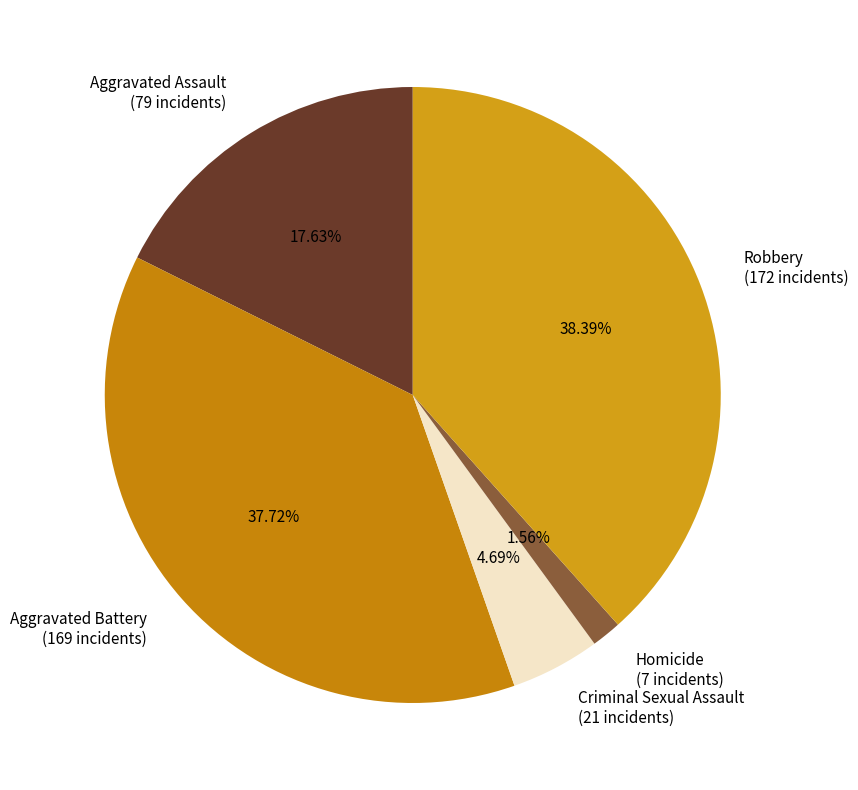

To the nearest percent, what portion does Aggravated Assault represent?

18%